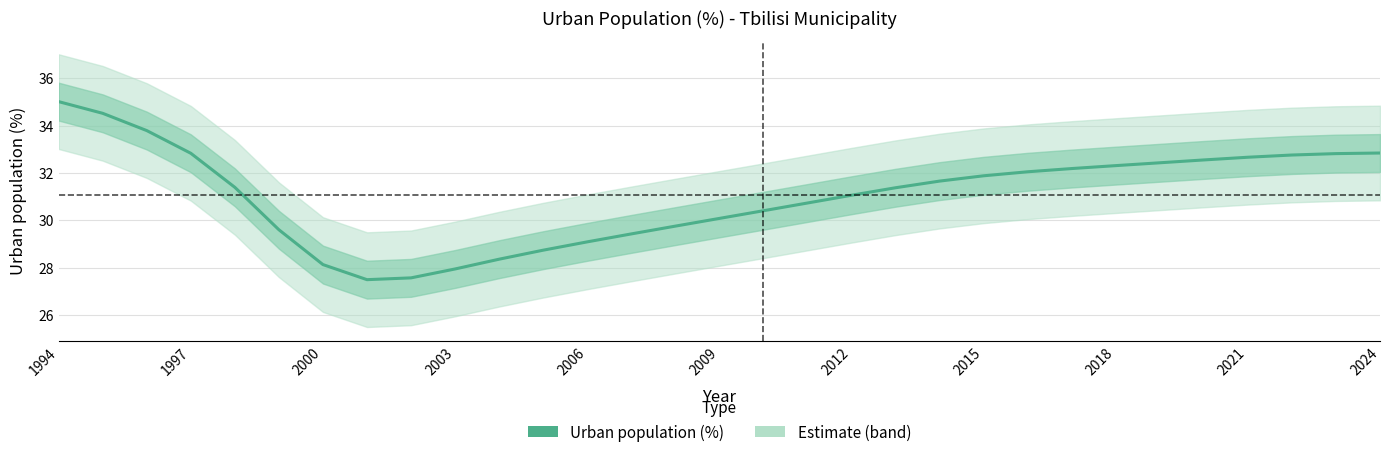

What is the sum of all values?

963.4